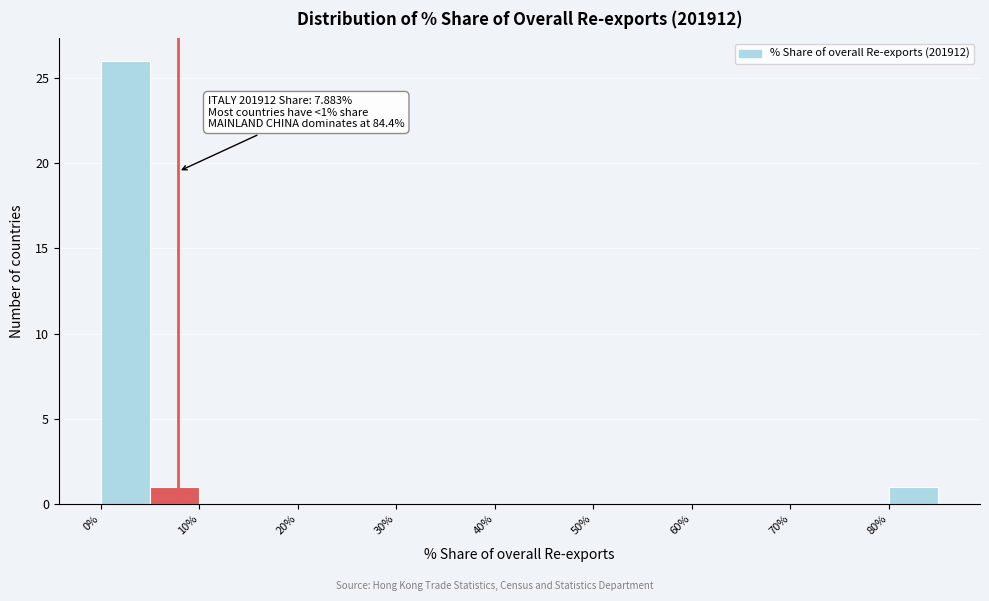

Which range on the x-axis has the tallest bar?

0 to 5